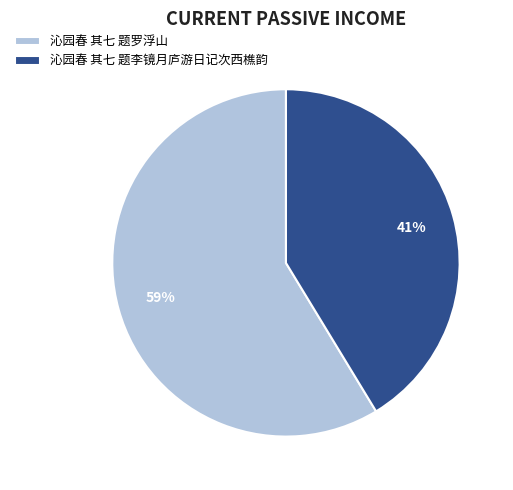

To the nearest percent, what is the combined percentage of 沁园春 其七 题李镜月庐游日记次西樵韵 and 沁园春 其七 题罗浮山?

100%